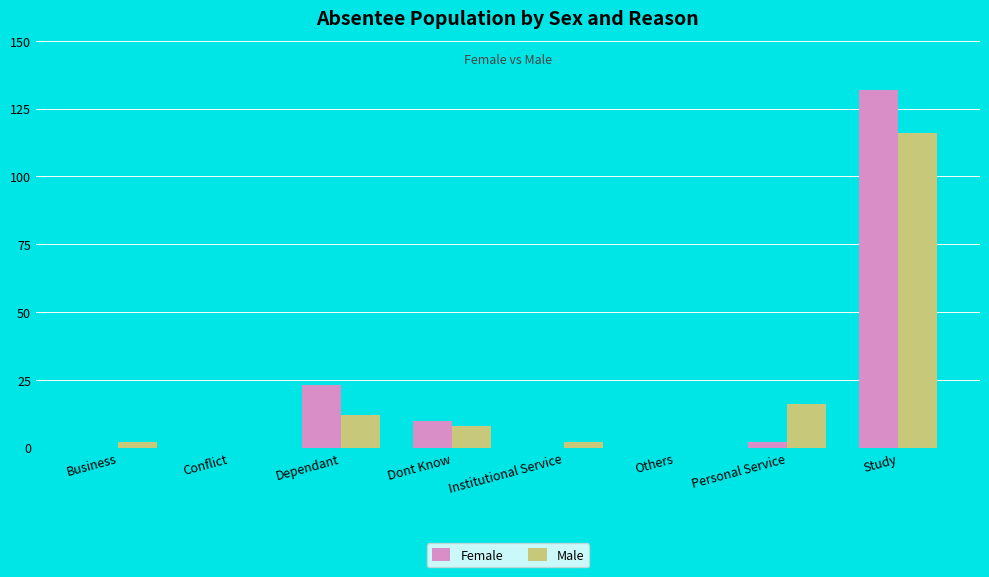

What is the maximum value shown in the chart?

132